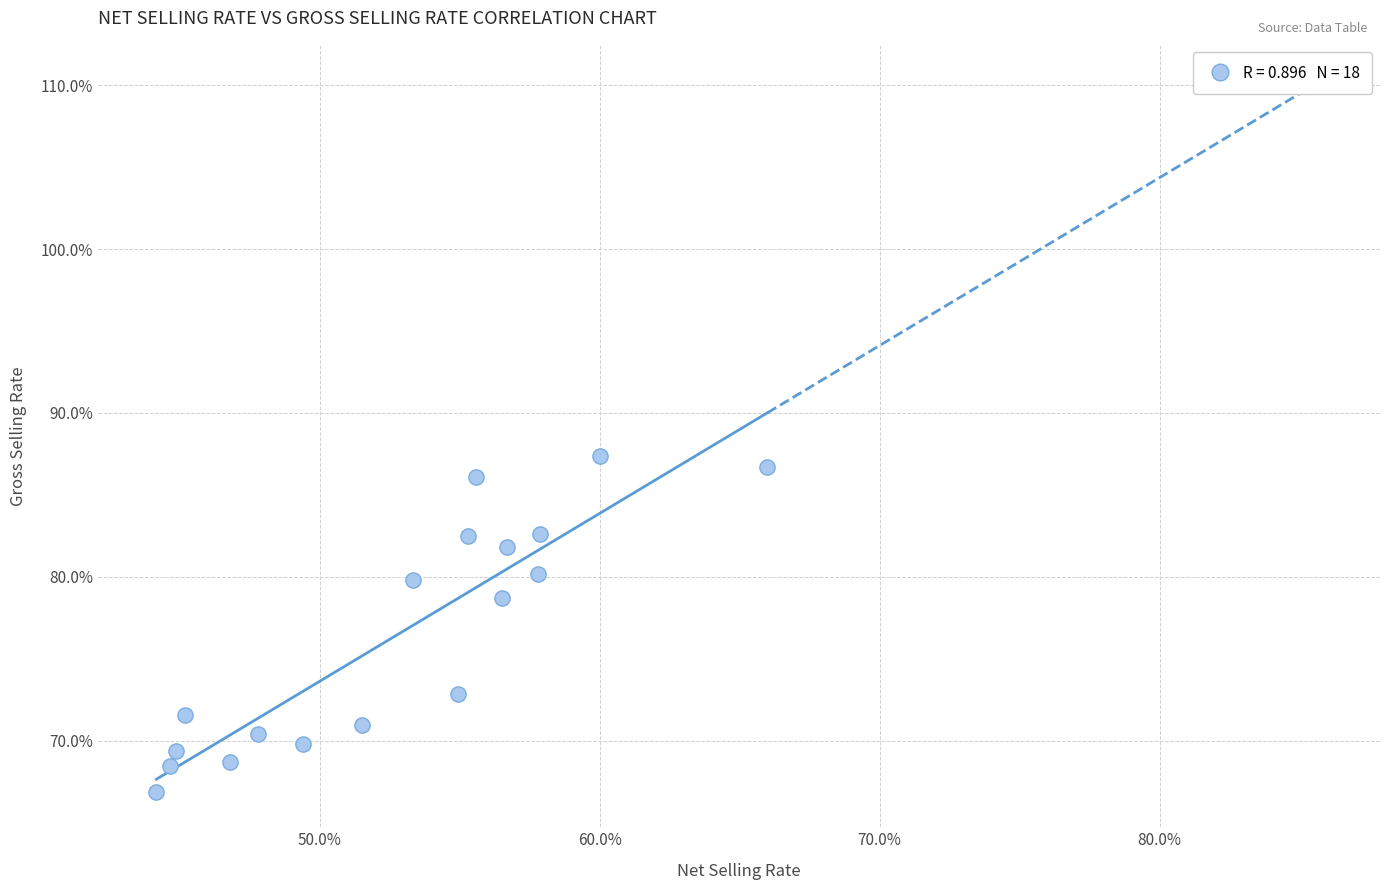

What Y value in the scatter plot is closest to 77?

78.7